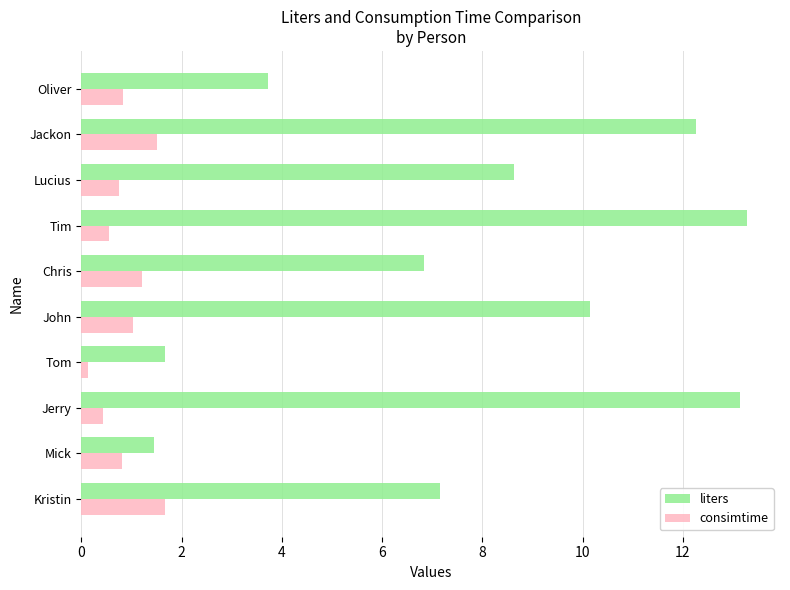

At which label is consimtime closest to 0?

Tom